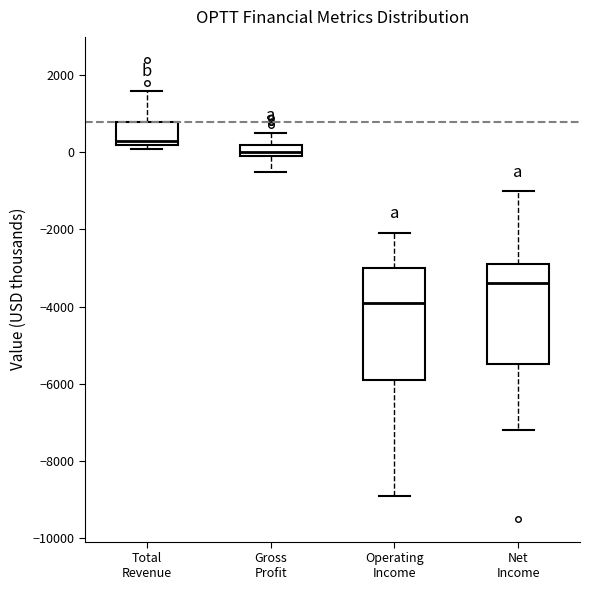

Reading left to right, read every box against the y-axis: the position of its median line, the range the box covers, and the ends of its whiskers. The values are not printed on the chart, so give them approximately, as read against the axis.

Total Revenue: median 400, box 200 to 800, whiskers 200 (just below the box's lower edge) to 1600
Gross Profit: median 0 (just above the box's lower edge), box 0 to 200, whiskers -400 to 600
Operating Income: median -3800, box -5800 to -3000, whiskers -8800 to -2000
Net Income: median -3400, box -5400 to -2800, whiskers -7200 to -1000